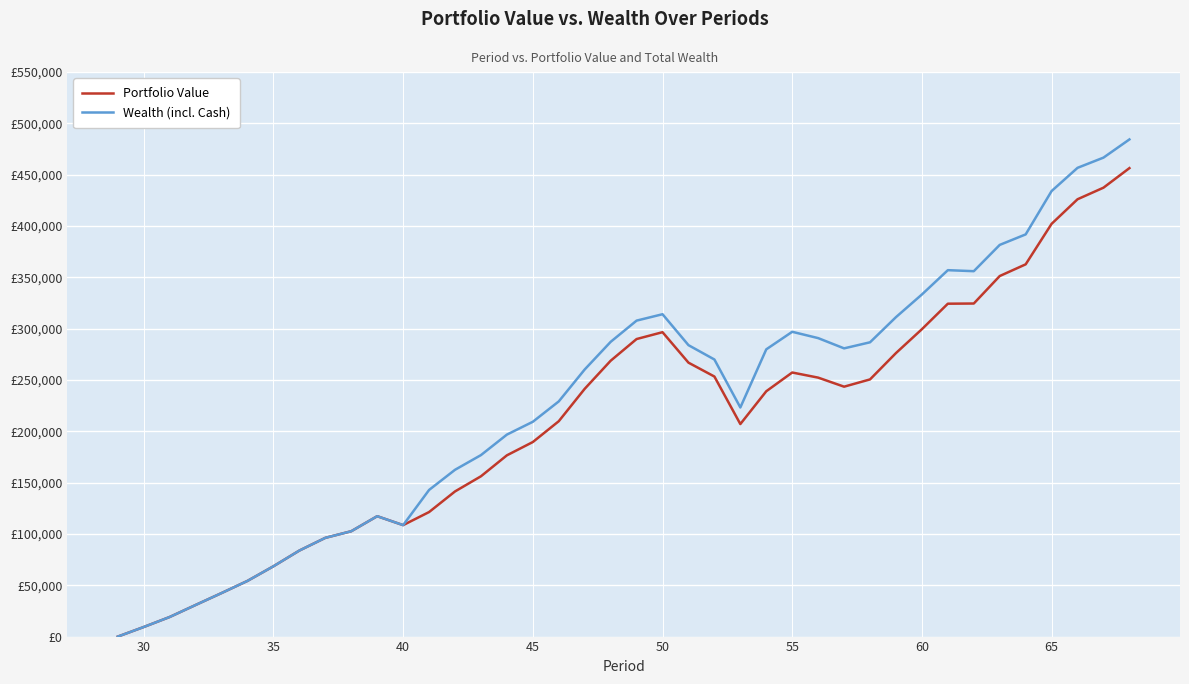

What is the value of the Portfolio Value point at the 2nd from the left?

9334.8